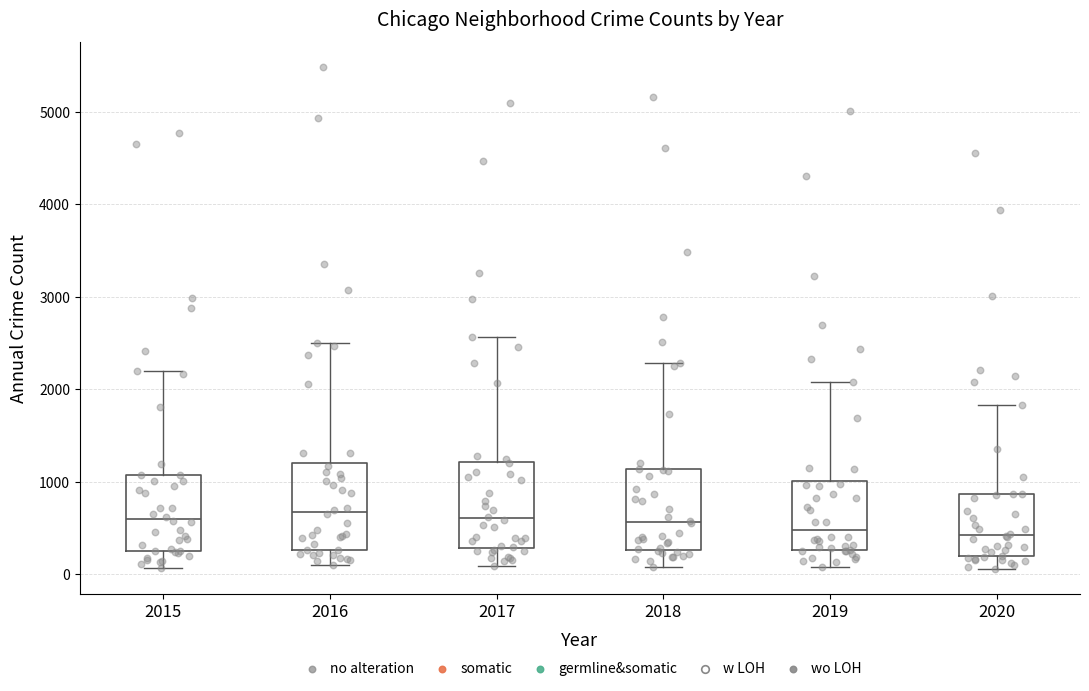

Where is the lower edge of the box at x = 2017 on the y-axis? The values are not printed on the chart, so give them approximately, as read against the axis.

300